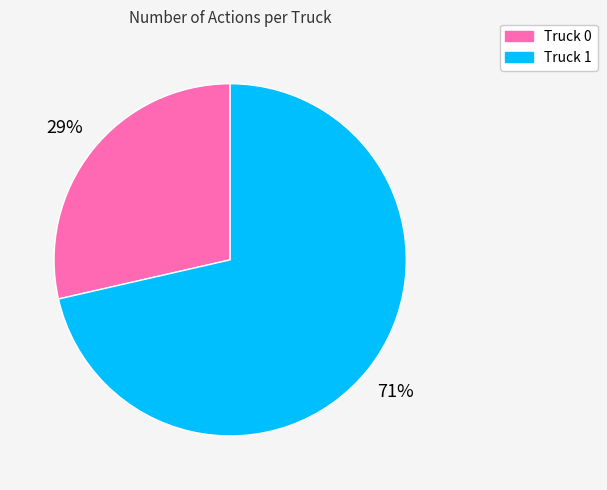

Which slice represents more than half of the pie?

Truck 1